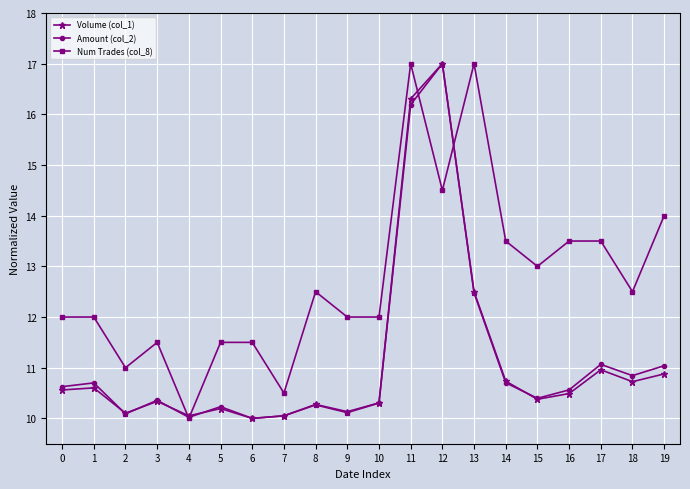

The Num Trades (col_8) series shows 12.0 at 10. True or false?

True